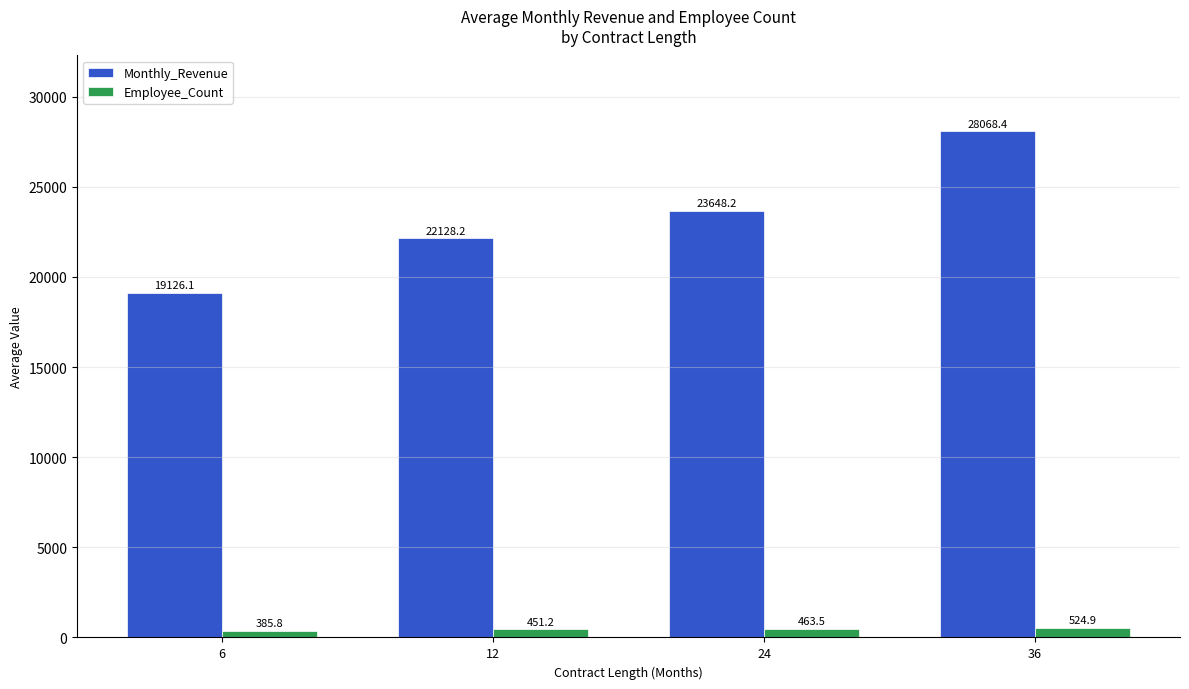

At 12, list the series in order from largest to smallest.

Monthly_Revenue, Employee_Count